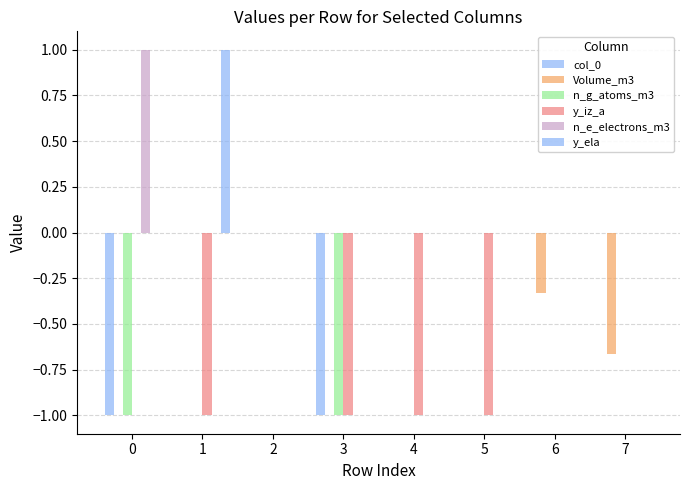

At how many categories does at least one series exceed 0?

2